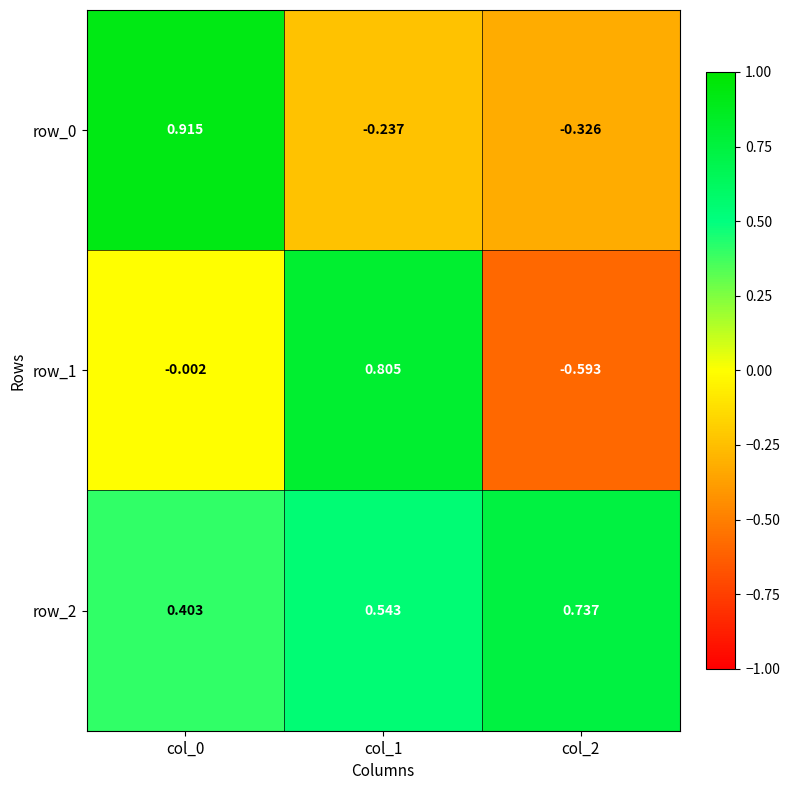

Where is row_0 nearest to the value 0?

col_1